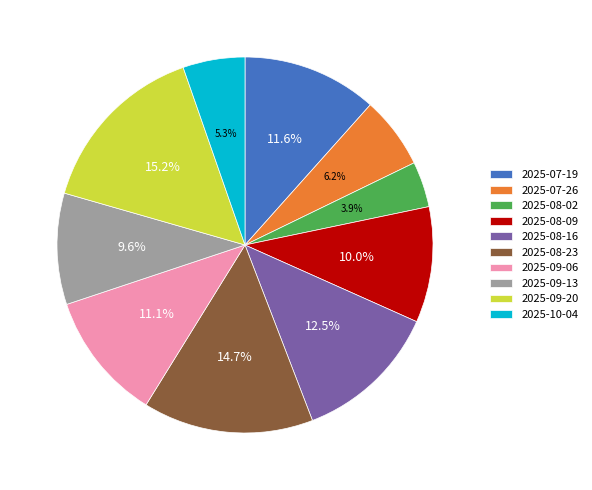

Is there a majority slice in this chart?

No